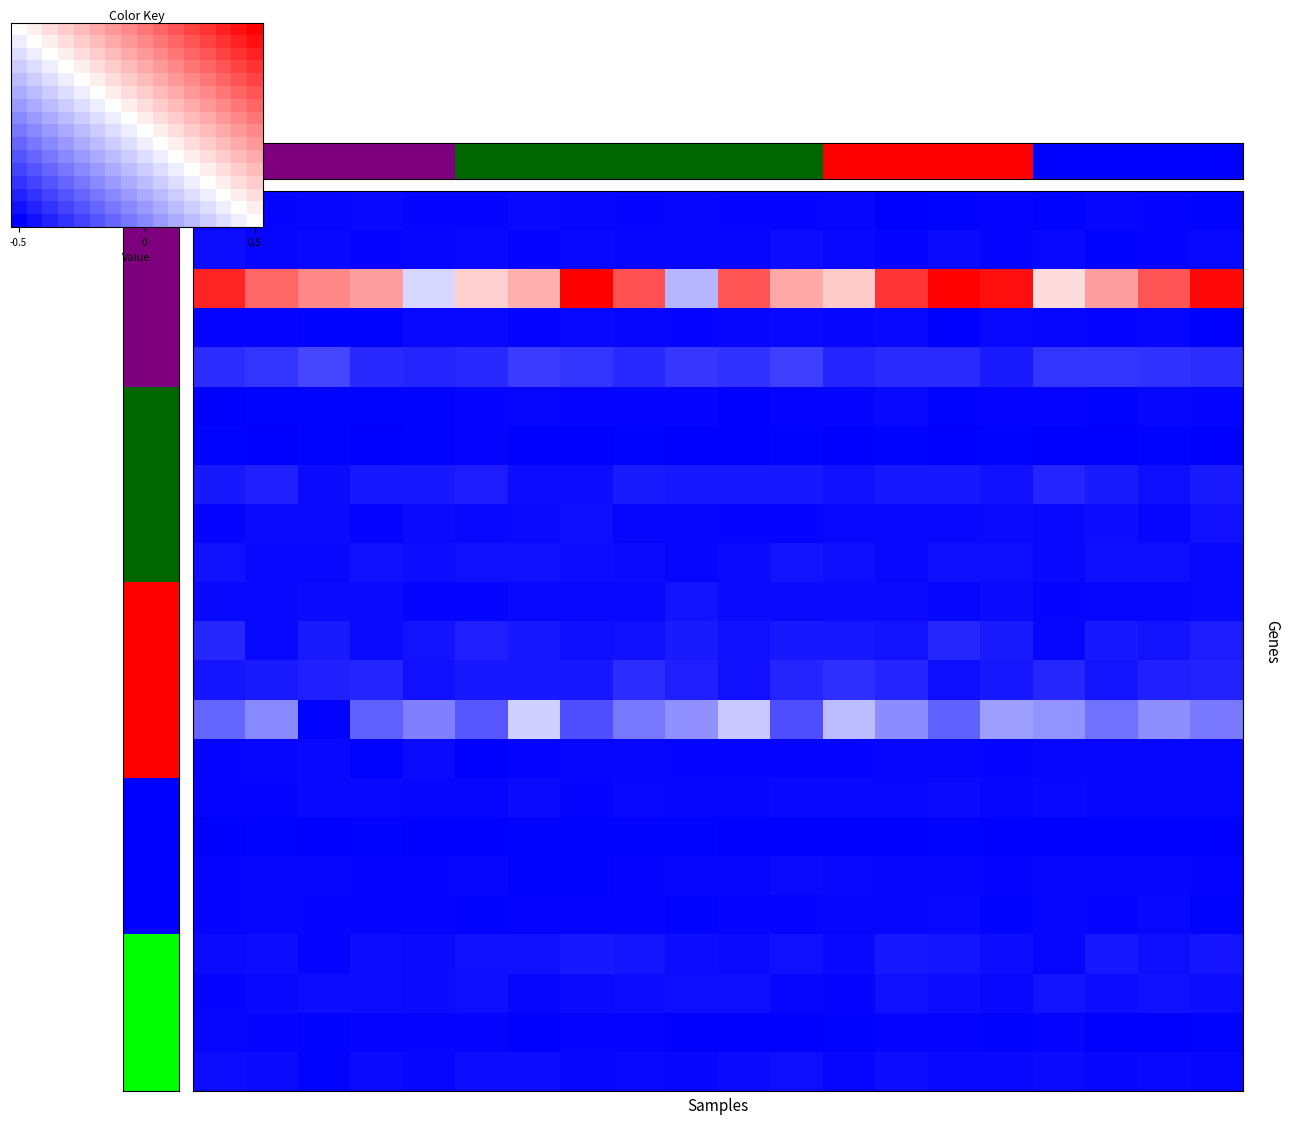

At which category is the sum across all series the highest?

19